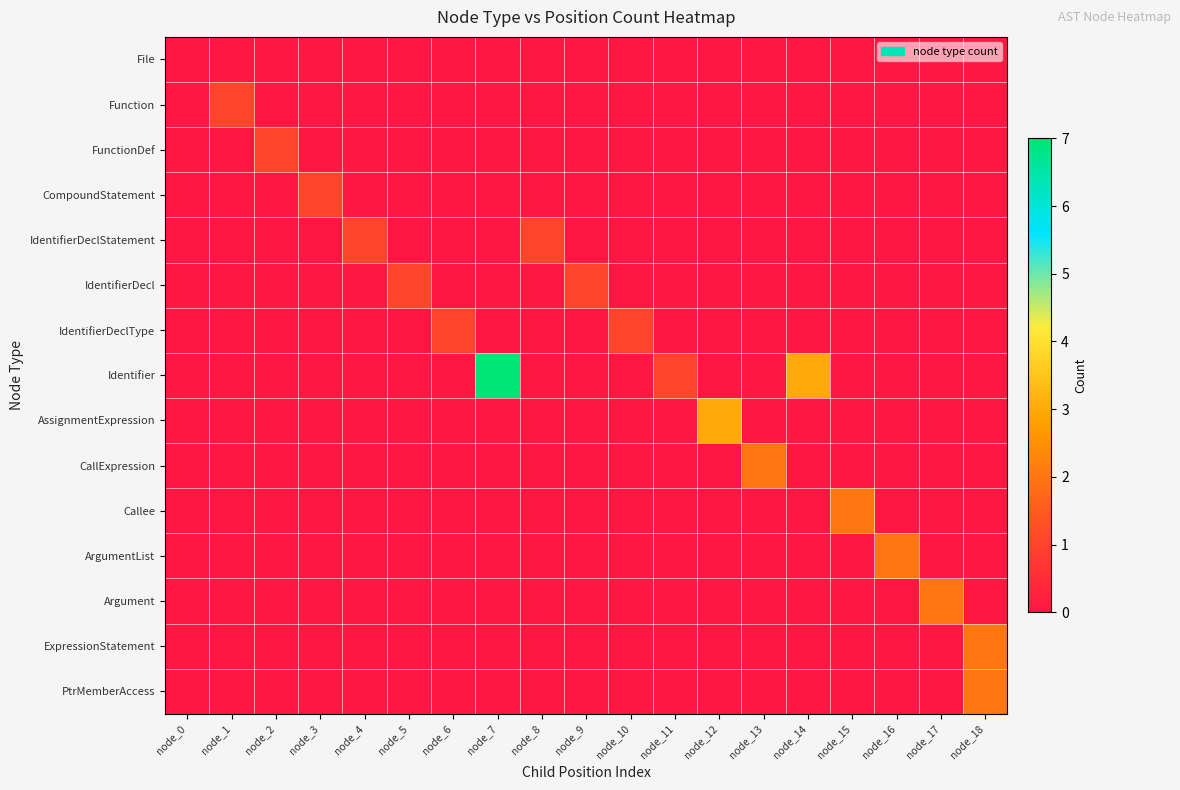

At how many categories does at least one series exceed 4?

1